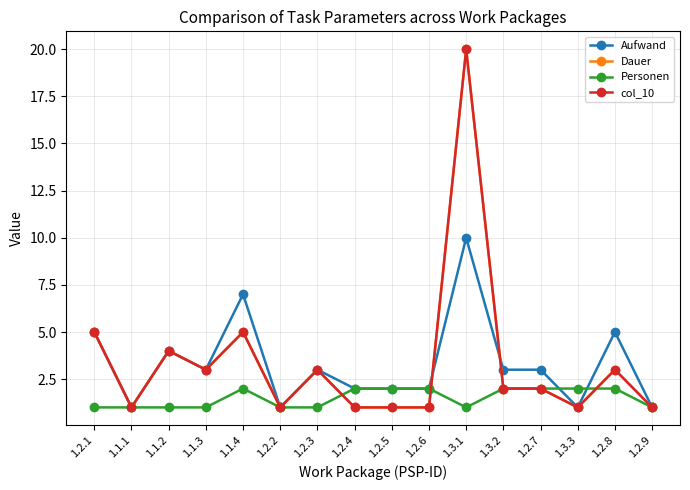

How many lines are shown in the chart?

4